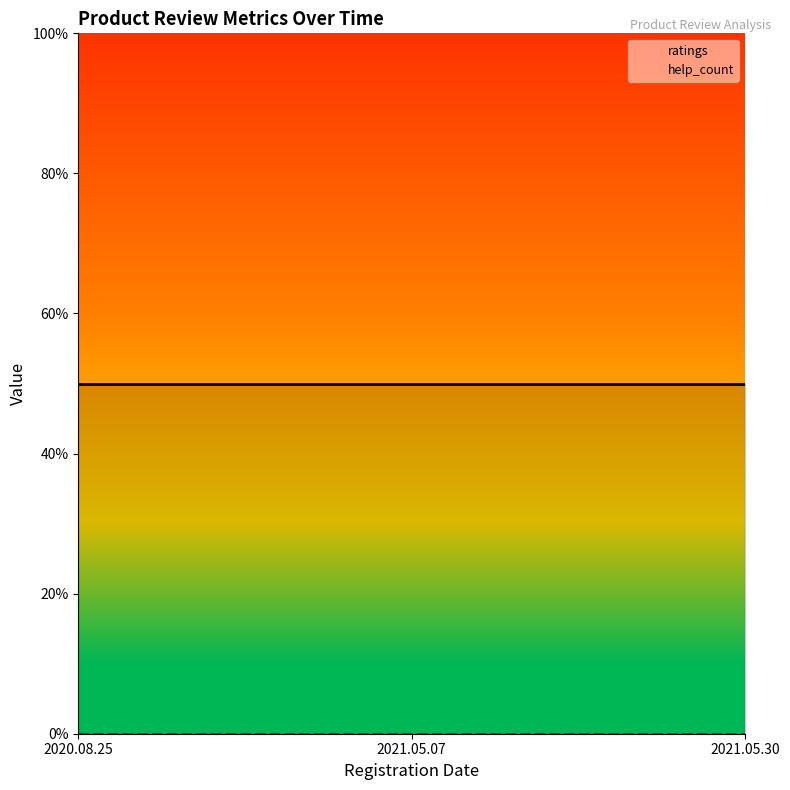

At which category does the chart reach its minimum across all series?

2020.08.25